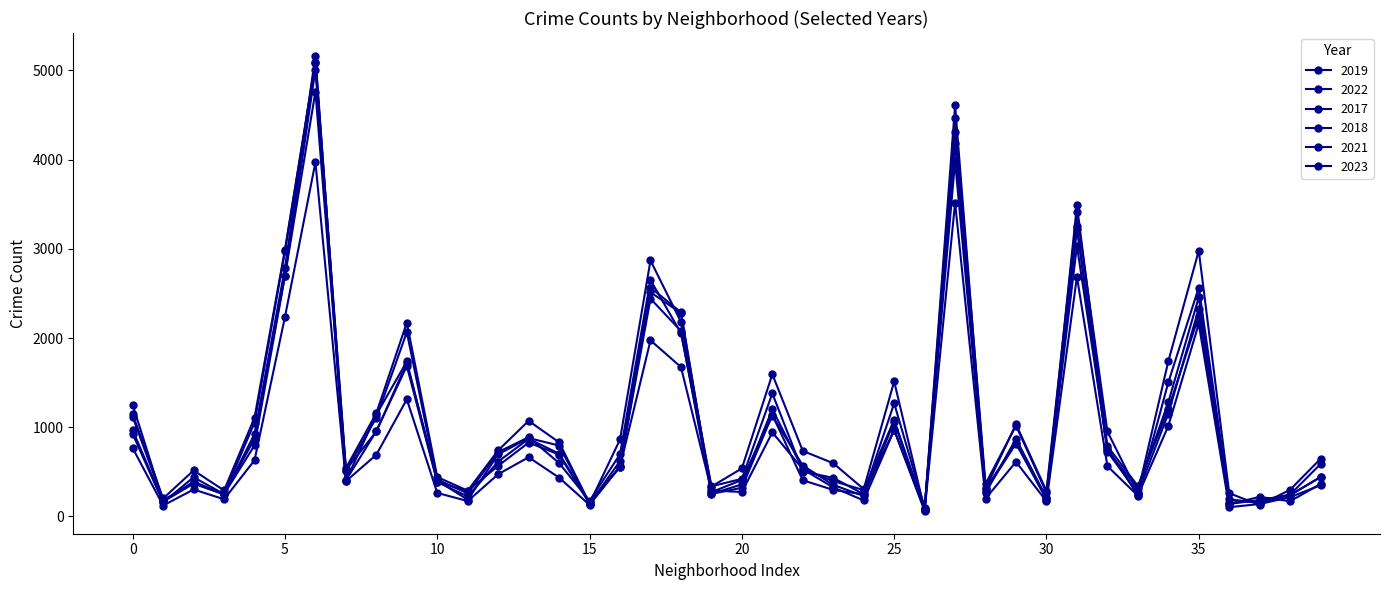

Is this an area chart (filled region under the line)?

No